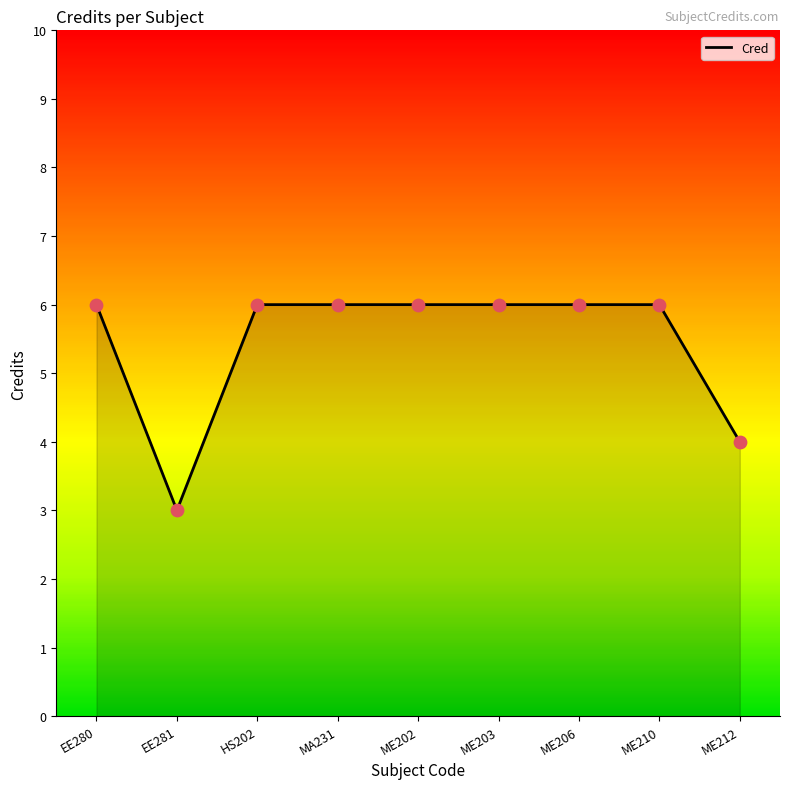

Approximately how many times larger is the value at ME210 compared to ME206?

1.0